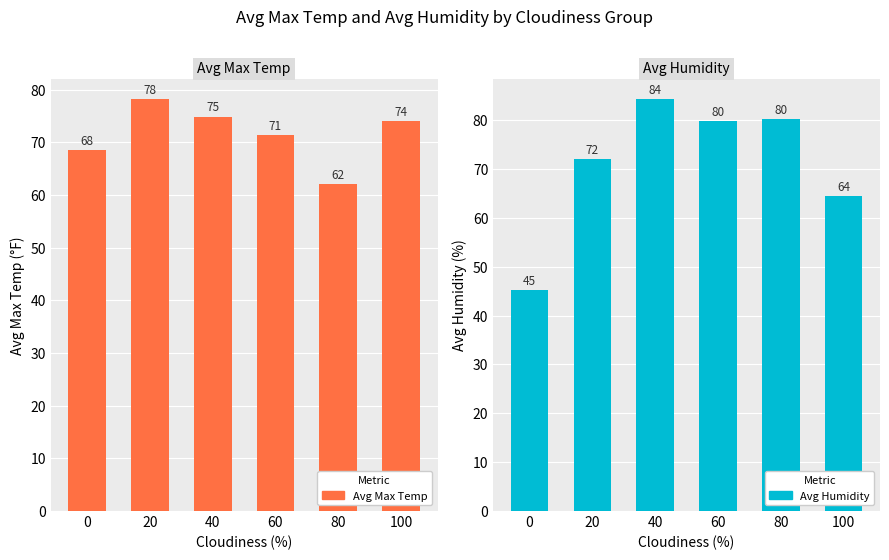

At which category is the sum across all series the highest?

40